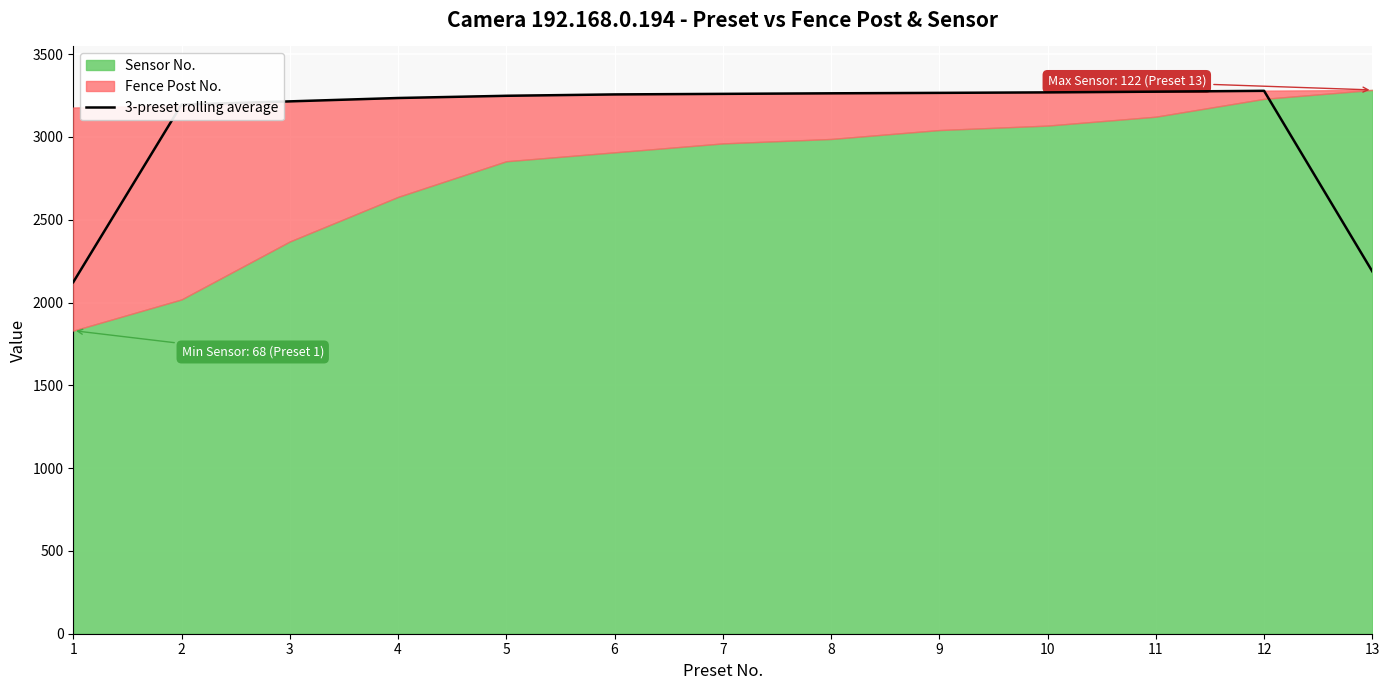

True or false: the data shows 3195.7 at 2.

True